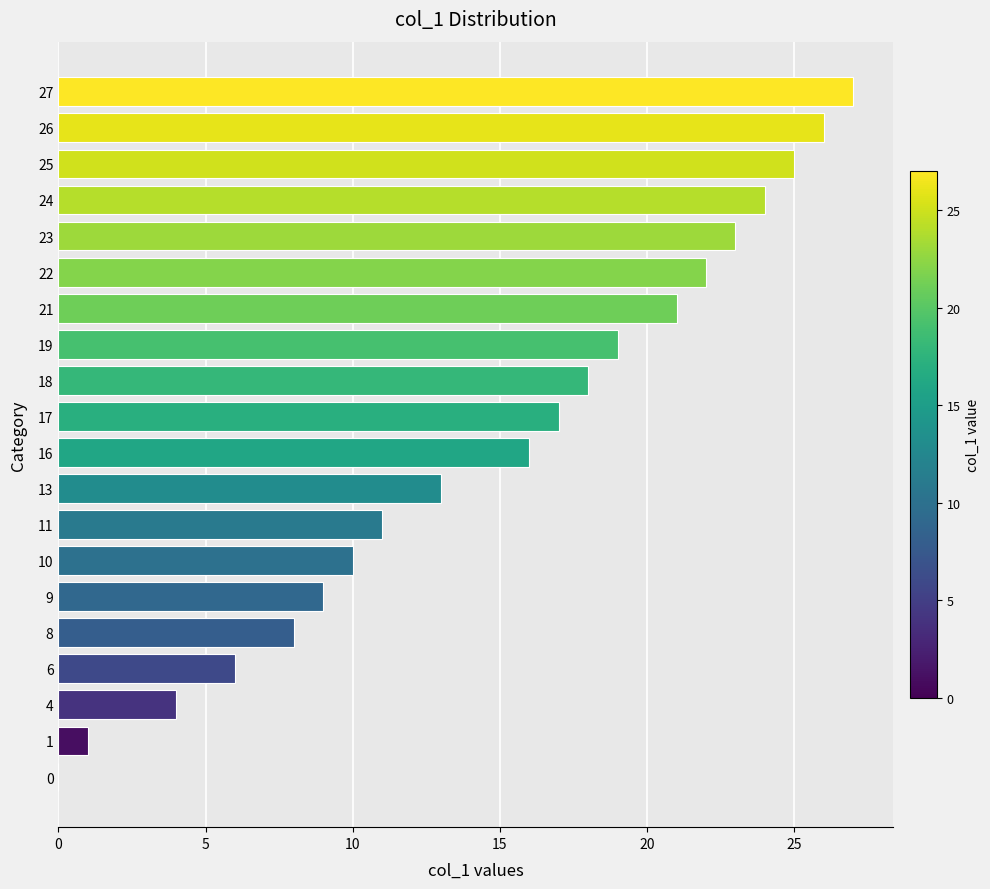

What is the sum of all values?

300